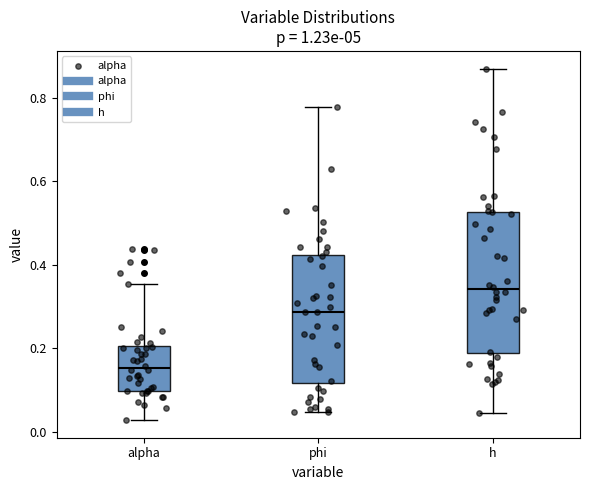

Where is the lower edge of the box for h on the y-axis? The values are not printed on the chart, so give them approximately, as read against the axis.

0.18